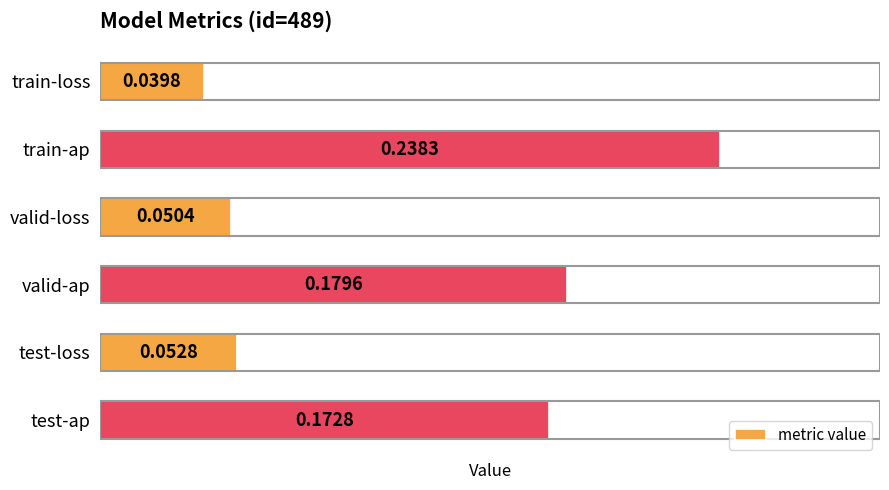

What is the change in value from test-loss to test-ap?

+0.1